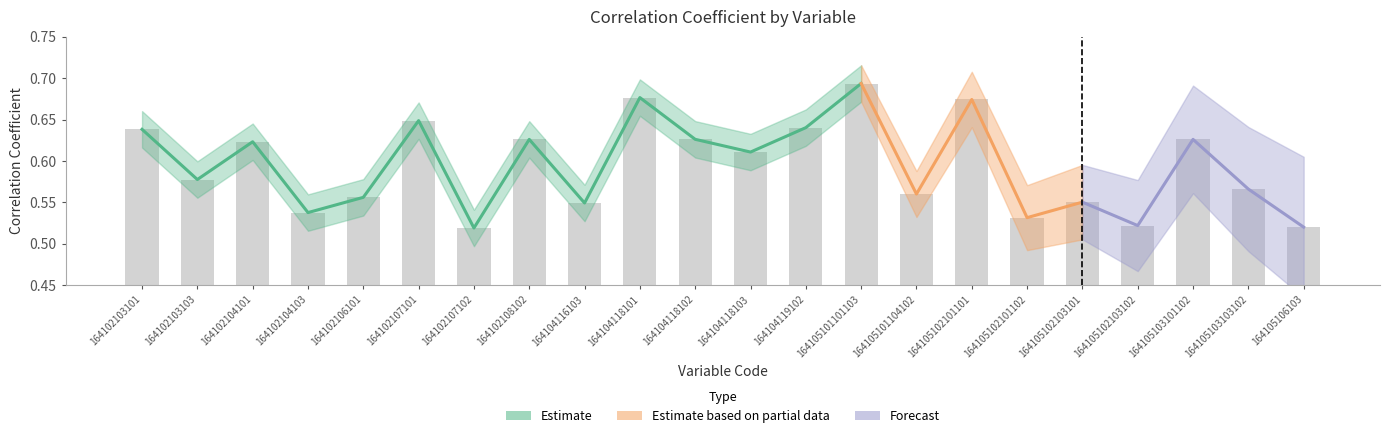

List the labels in order of value, smallest first.

164102107102, 164105106103, 164105102103102, 164105102101102, 164102104103, 164104116103, 164105102103101, 164102106101, 164105101104102, 164105103103102, 164102103103, 164104118103, 164102104101, 164102108102, 164105103101102, 164104118102, 164102103101, 164104119102, 164102107101, 164105102101101, 164104118101, 164105101101103